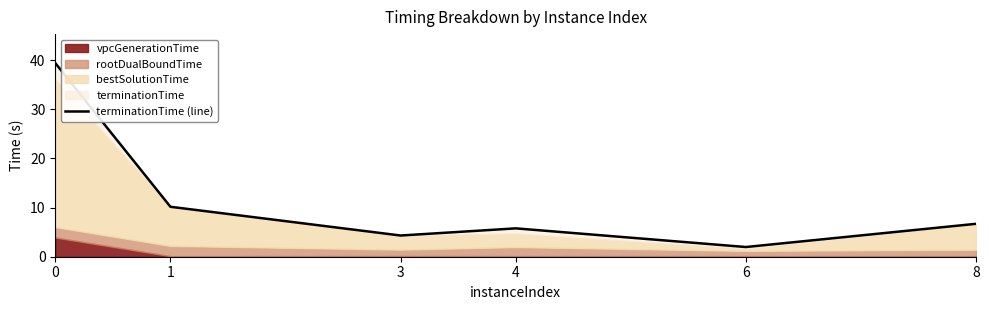

What is the maximum value shown in the chart?

39.4